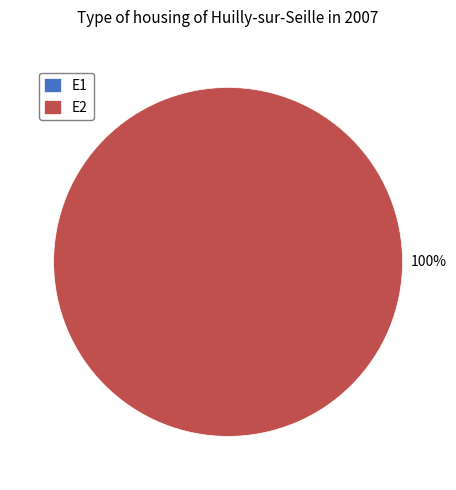

Rank the categories by value from lowest to highest.

E1, E2